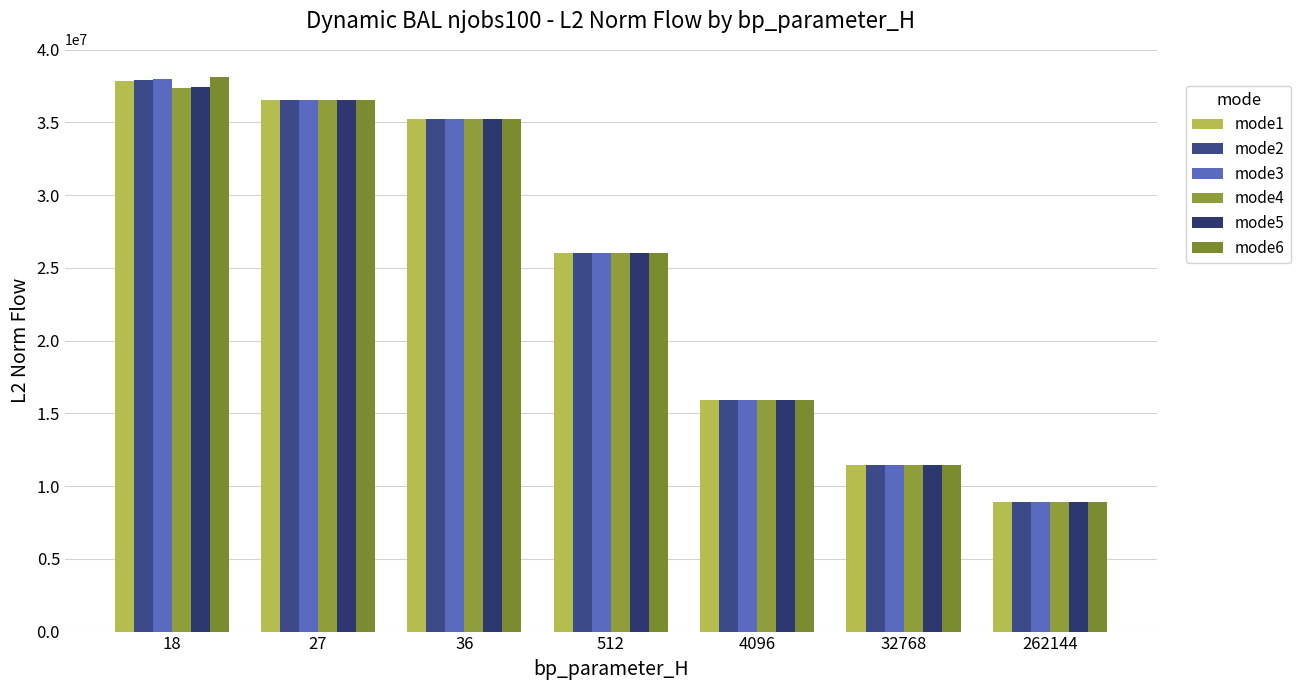

Rank the categories by mode2 value from highest to lowest.

18, 27, 36, 512, 4096, 32768, 262144